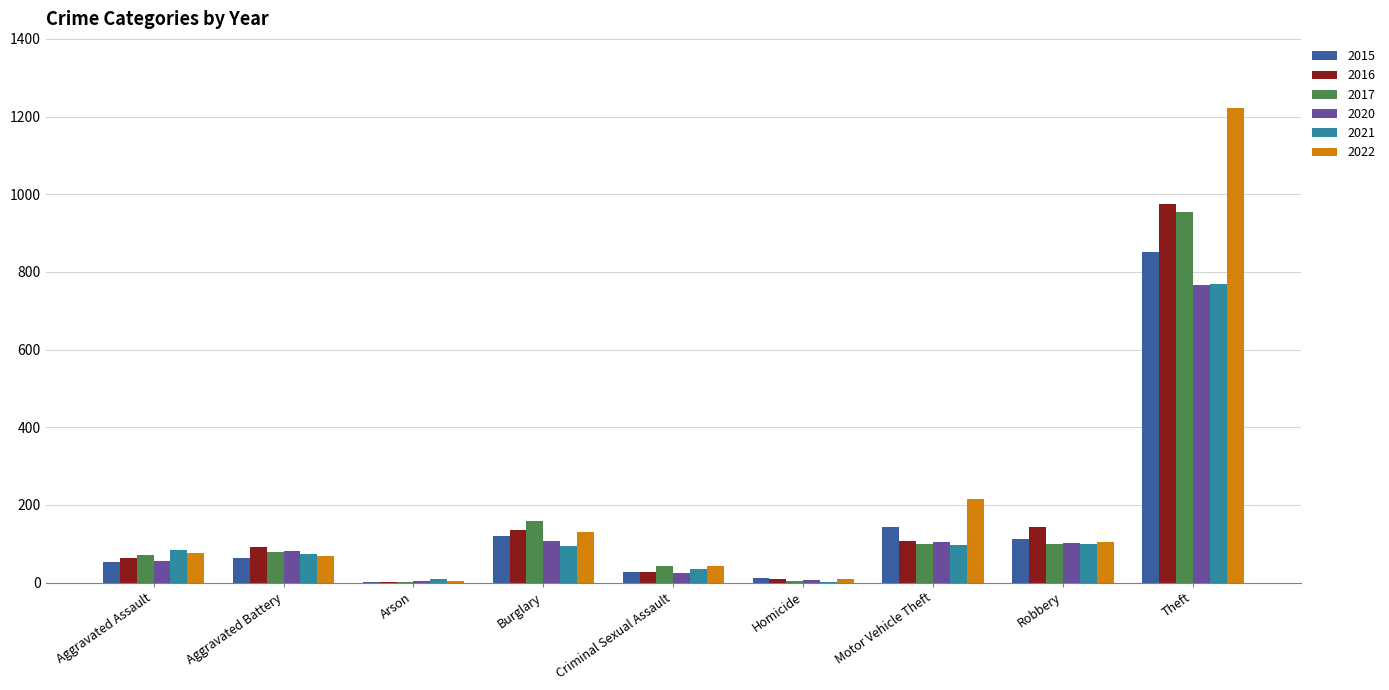

At which label does 2015 reach its peak?

Theft